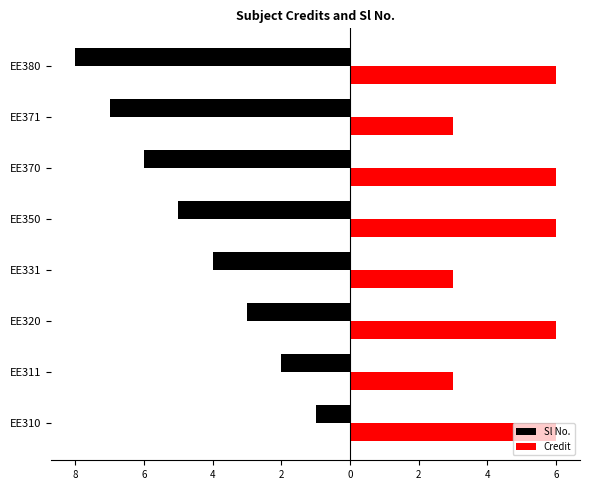

What are all the series names shown in the legend?

Sl No., Credit